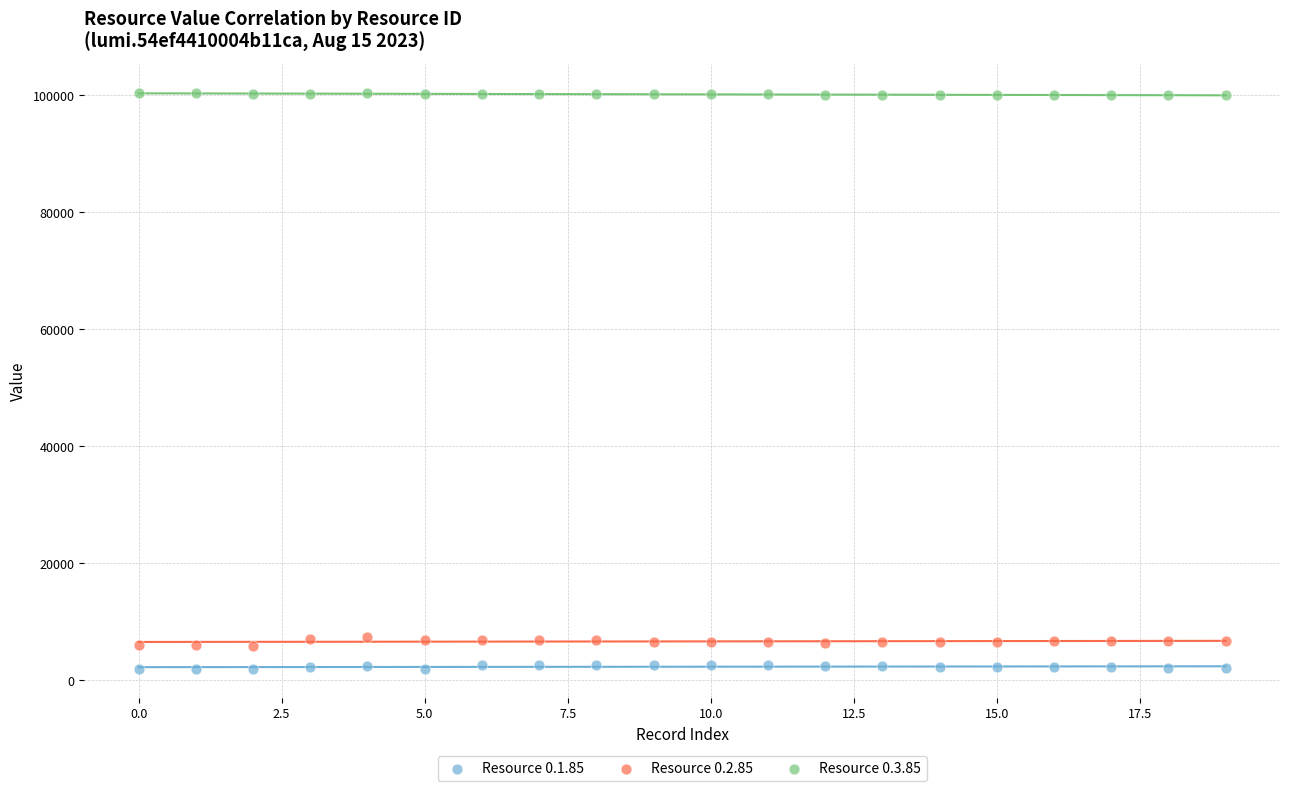

Which series contains the highest Y value?

Resource 0.3.85